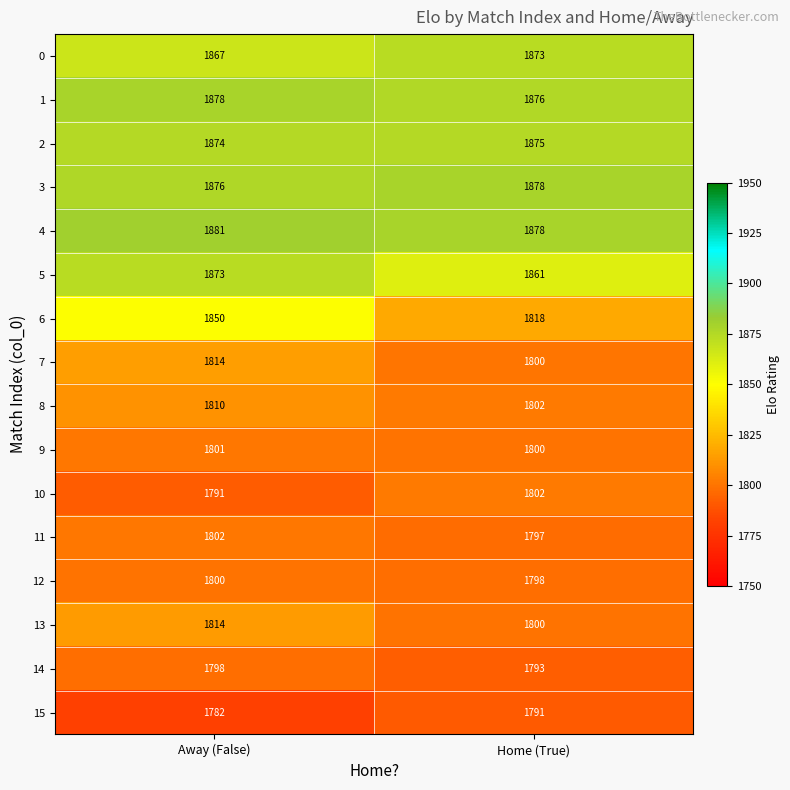

What is the smallest value displayed?

1782